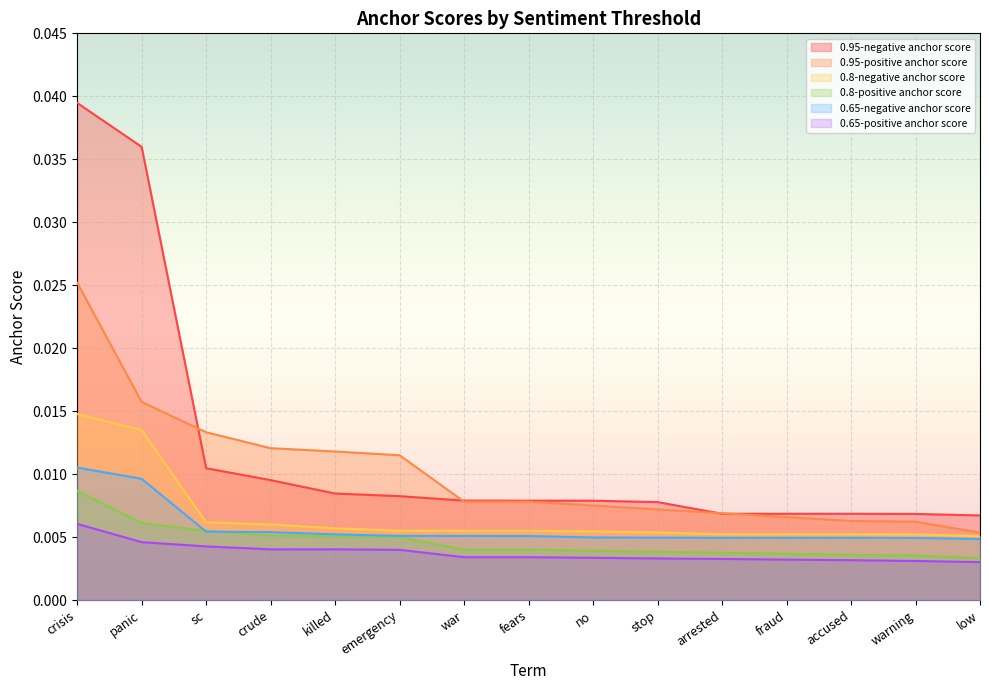

Which category has the lowest value in the 0.65-negative anchor score series?

low